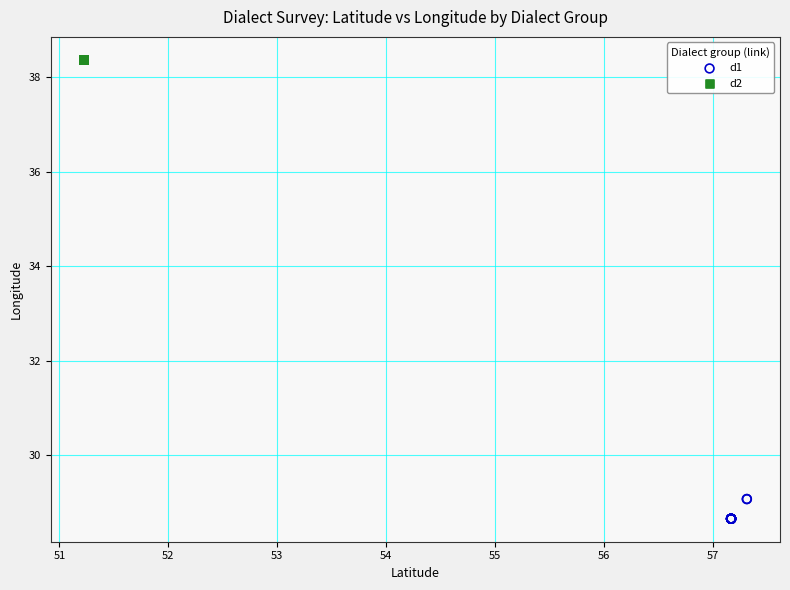

Which series contains the highest Y value?

d2